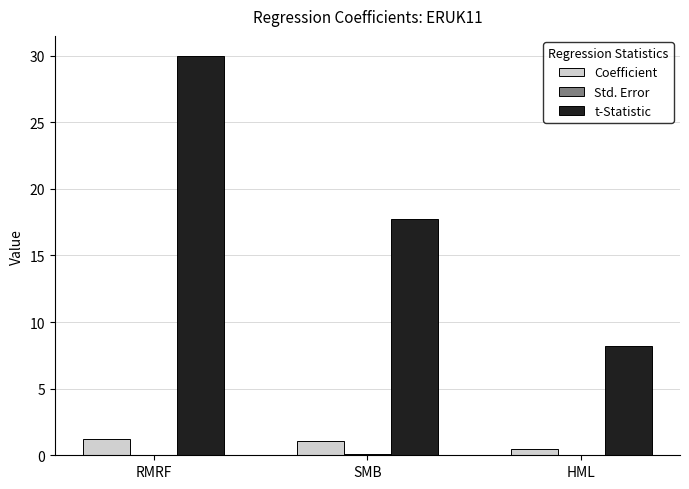

Which series changed the most between SMB and HML?

t-Statistic